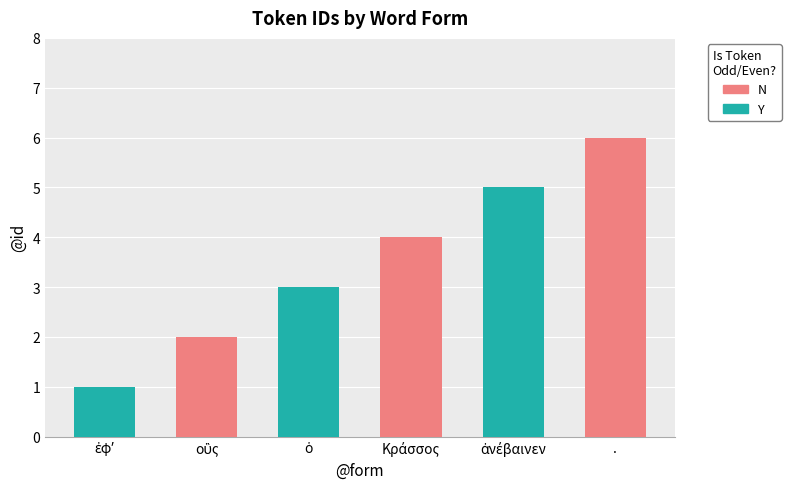

Where is the data nearest to the value 3?

ὁ